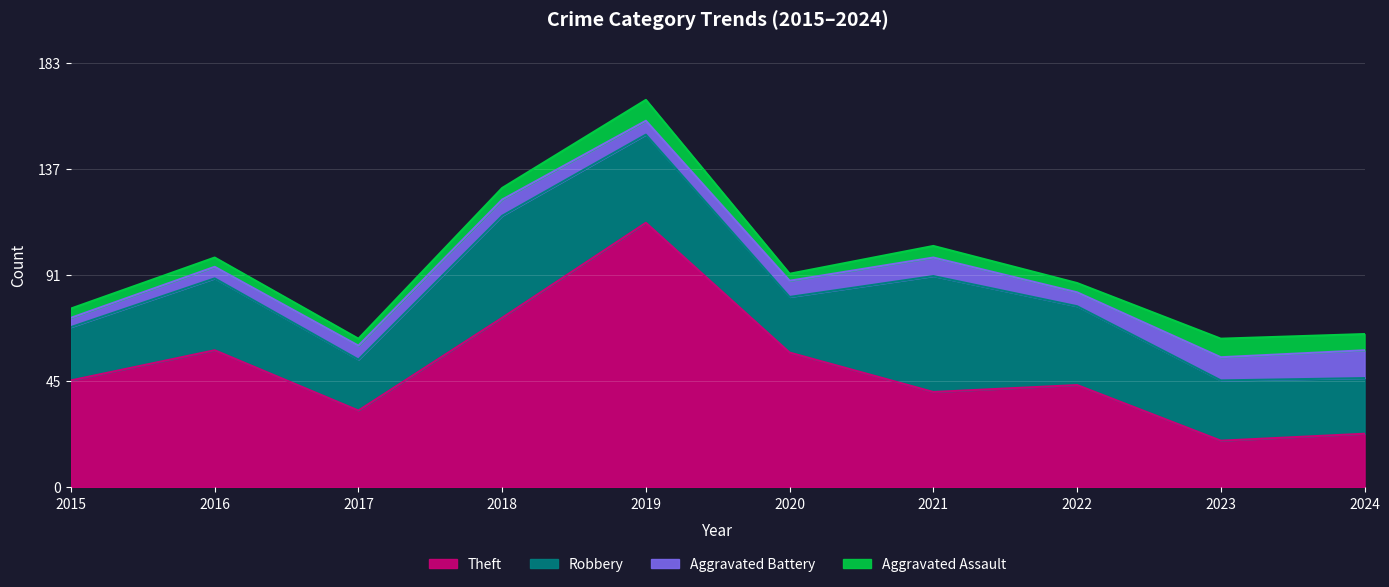

True or false: Theft has a value of 45 at 2019.

False